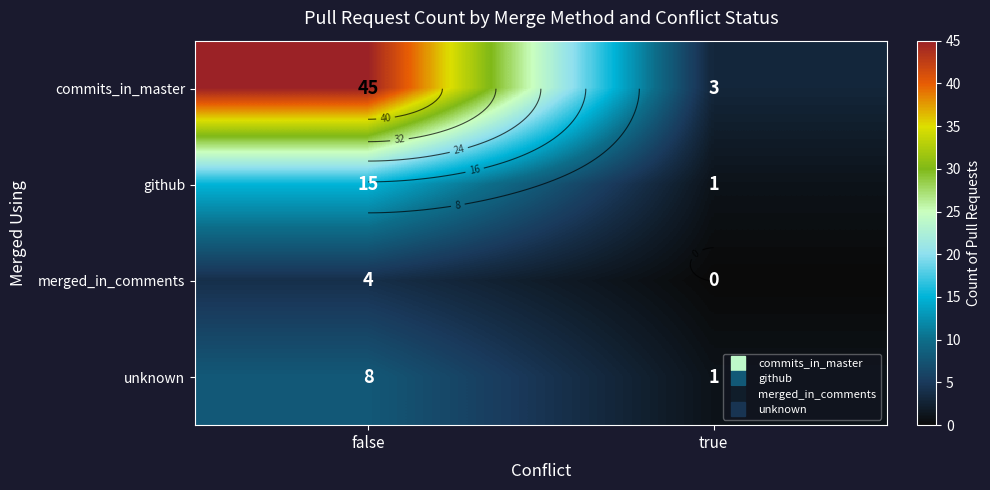

What is the spread (max minus min) of values at true?

3